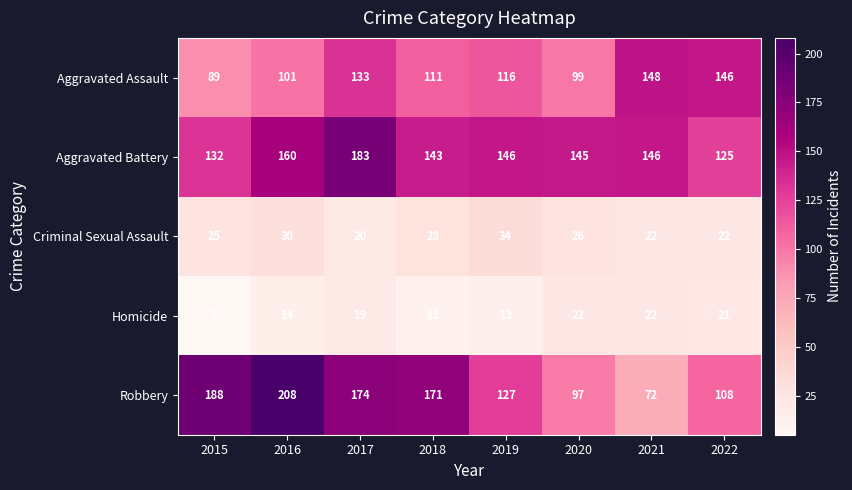

The value of Homicide at 2020 is 22. True or false?

True